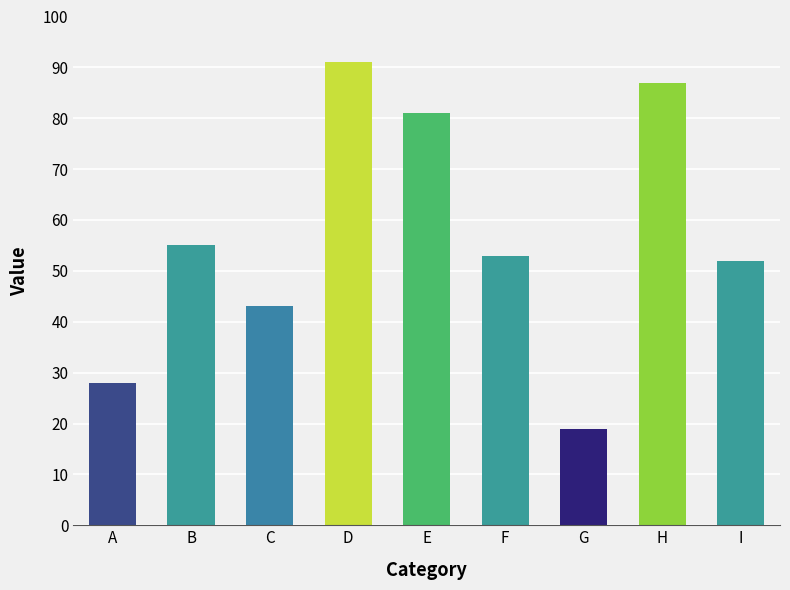

Does the chart contain any negative values?

No